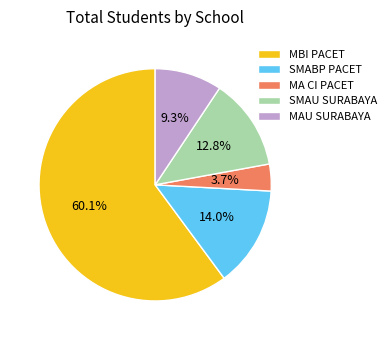

Which category has the biggest portion of the pie?

MBI PACET